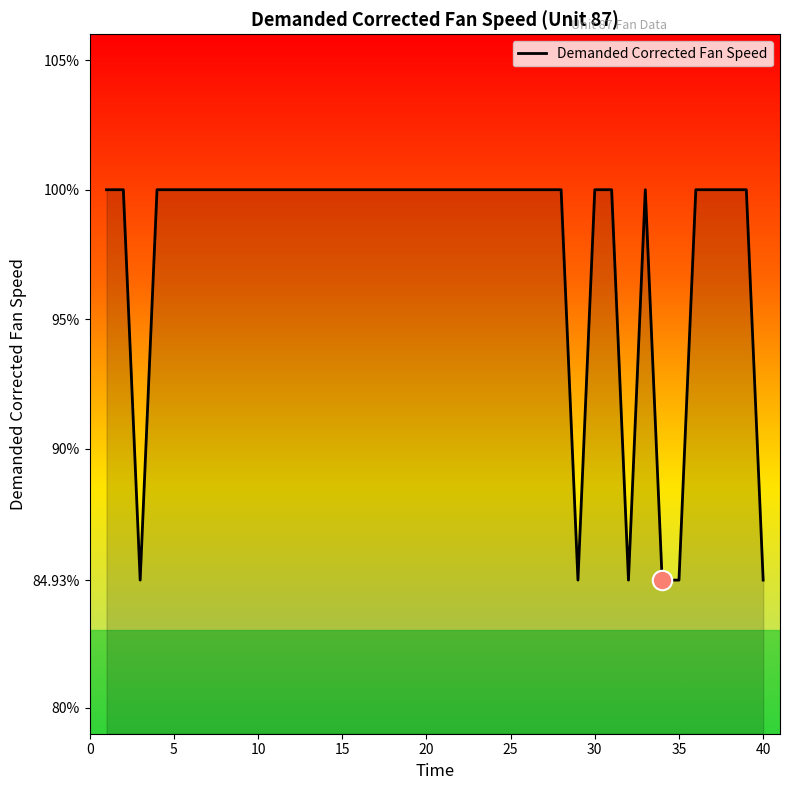

What is the difference between the maximum and minimum values?

15.1